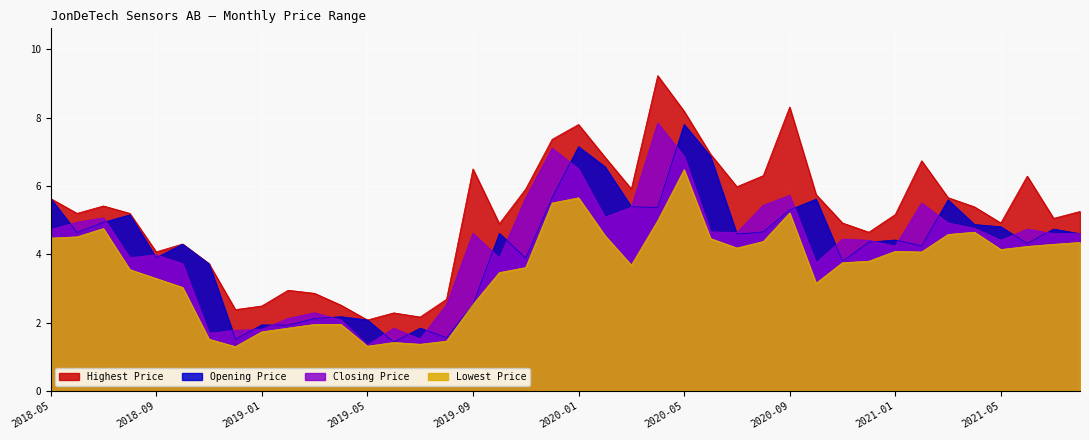

Reading left to right, transcribe all the data shown in this chart.

Highest Price: 5.6	5.2	5.4	5.2	4.1	4.3	3.7	2.4	2.5	3.0	2.9	2.5	2.1	2.3	2.2	2.7	6.5	4.9	5.9	7.4	7.8	6.8	5.9	9.2	8.2	6.9	6.0	6.3	8.3	5.8	4.9	4.6	5.2	6.7	5.7	5.4	4.9	6.3	5.1	5.3
Opening Price: 5.6	4.6	4.9	5.2	3.9	4.3	3.7	1.5	1.9	1.9	2.1	2.2	2.1	1.4	1.8	1.6	2.5	4.6	3.9	5.7	7.2	6.6	5.4	5.4	7.8	6.9	4.6	4.7	5.3	5.6	3.8	4.4	4.4	4.2	5.6	4.9	4.8	4.3	4.7	4.6
Closing Price: 4.7	4.9	5.1	3.9	4.0	3.7	1.7	1.8	1.8	2.1	2.3	2.1	1.3	1.8	1.5	2.5	4.6	3.9	5.7	7.1	6.5	5.1	5.4	7.8	6.9	4.7	4.6	5.4	5.7	3.7	4.4	4.4	4.2	5.5	4.9	4.8	4.4	4.7	4.6	4.6
Lowest Price: 4.5	4.5	4.8	3.6	3.3	3.0	1.5	1.3	1.7	1.8	2.0	2.0	1.3	1.4	1.4	1.5	2.5	3.5	3.6	5.5	5.7	4.6	3.7	5.0	6.5	4.5	4.2	4.4	5.2	3.2	3.8	3.8	4.1	4.1	4.6	4.6	4.1	4.2	4.3	4.3